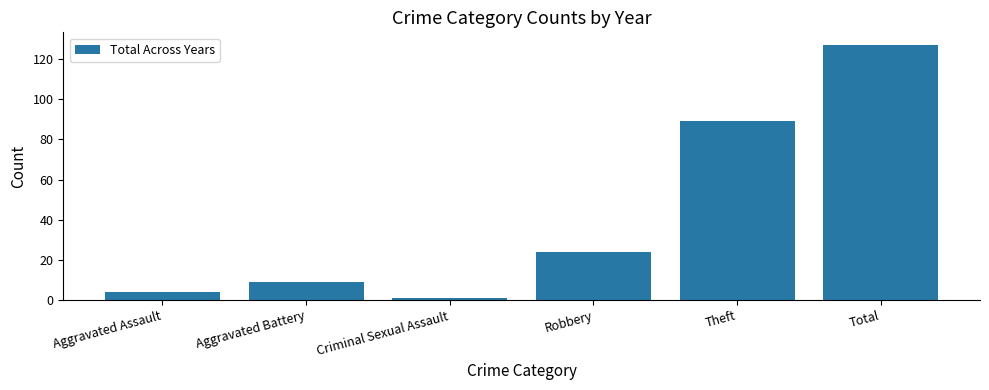

How many bars are there in total?

6